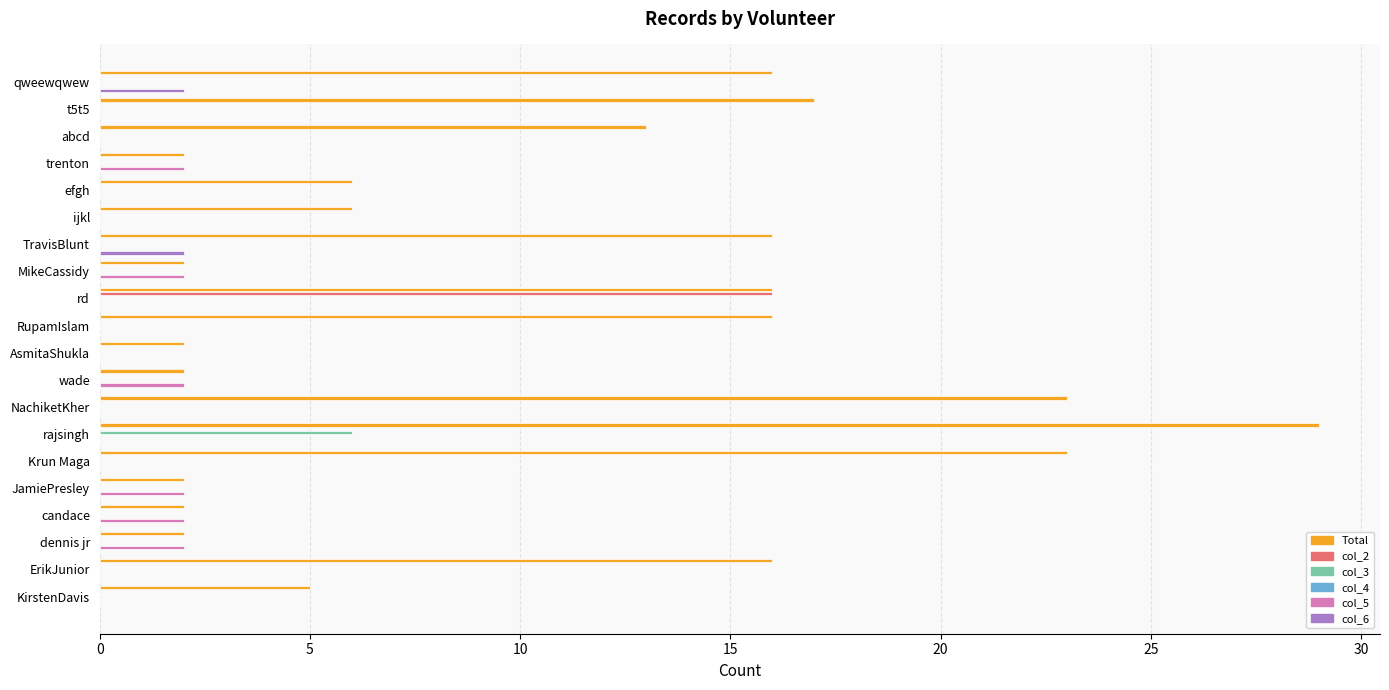

Which label corresponds to the largest value in the chart?

rajsingh